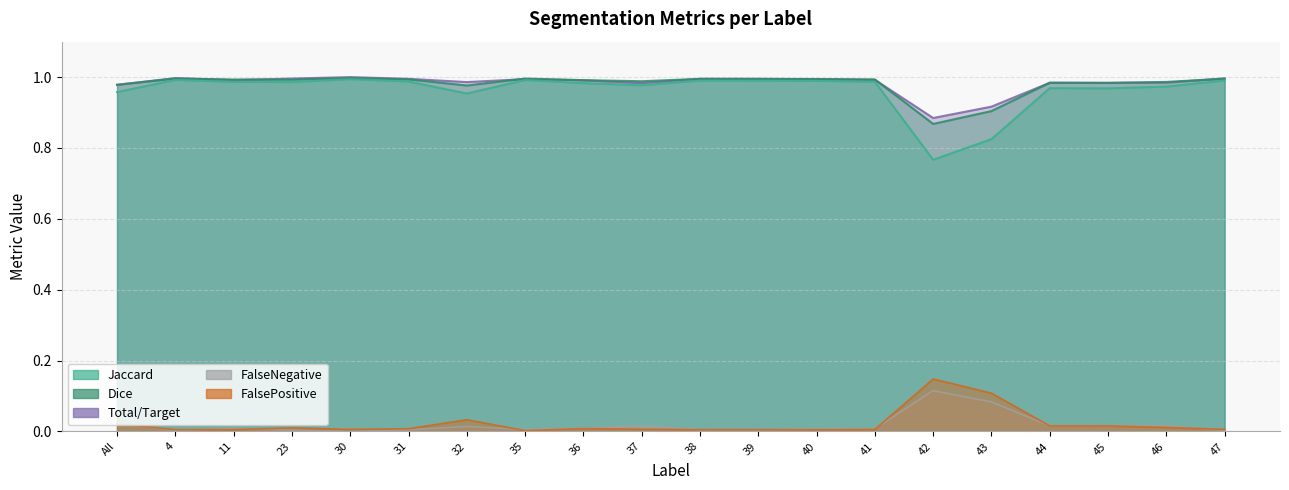

Between 35 and 36, which series saw the biggest shift?

Jaccard